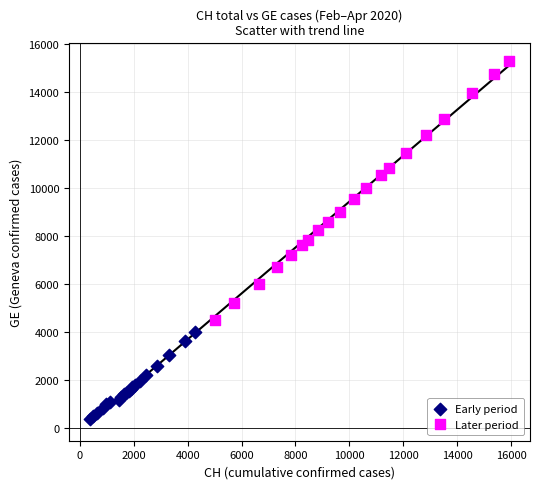

Which series reaches the maximum Y coordinate?

Later period